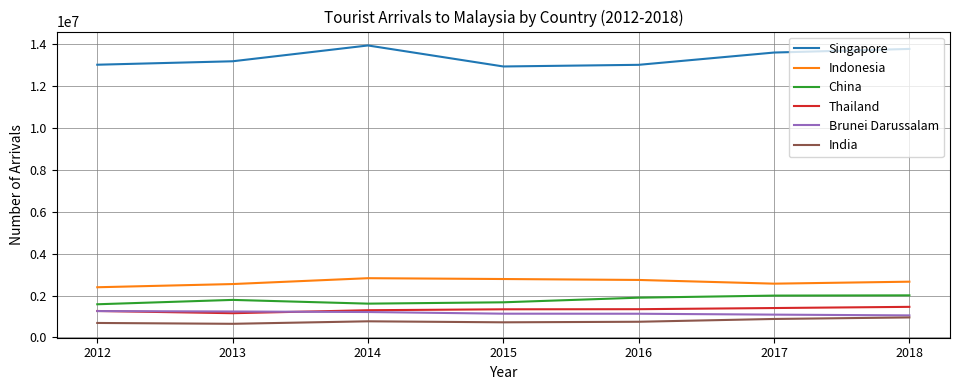

What is the highest value of the Brunei Darussalam series?

1258070